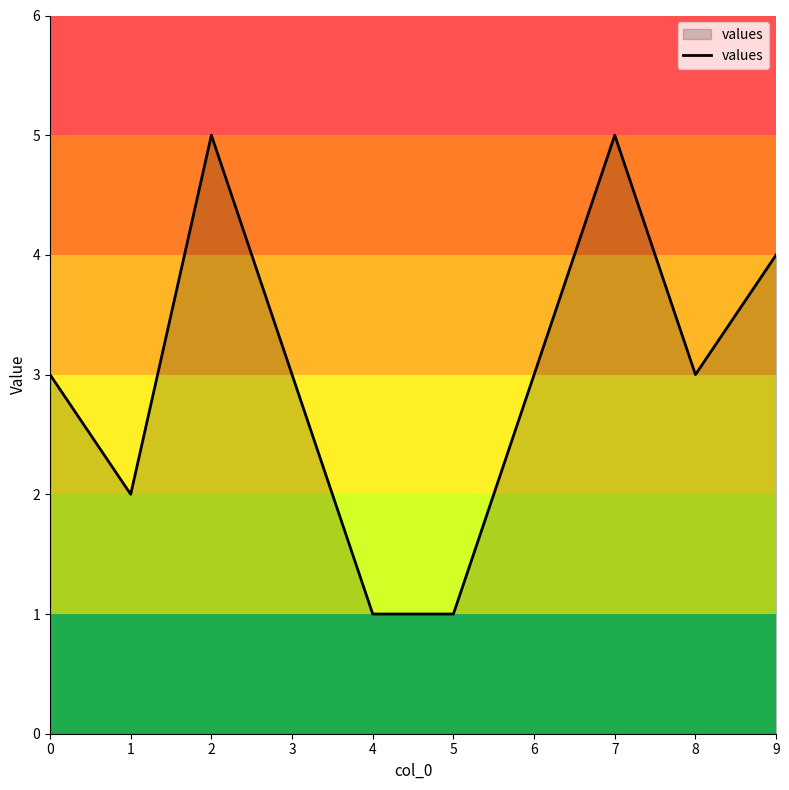

Reading right to left, list all the values displayed in this chart.

4	3	5	3	1	1	3	5	2	3